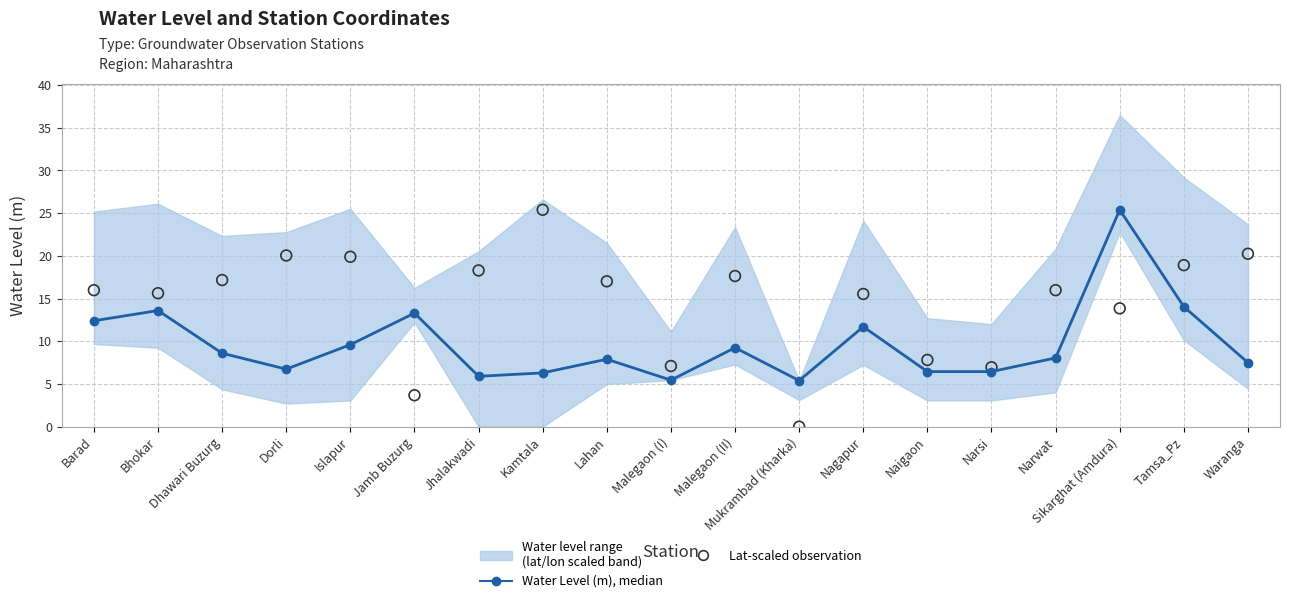

At how many categories does at least one series exceed 1?

19